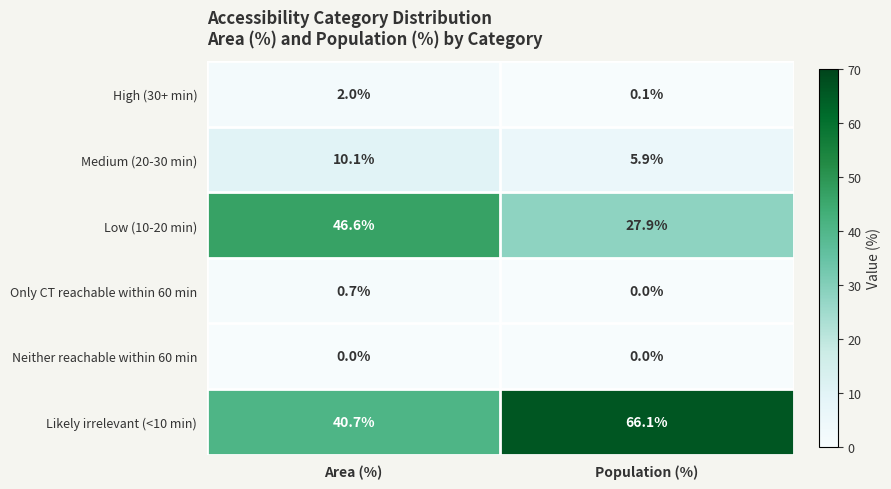

The Medium (20-30 min) series shows 8.7 at Population (%). True or false?

False